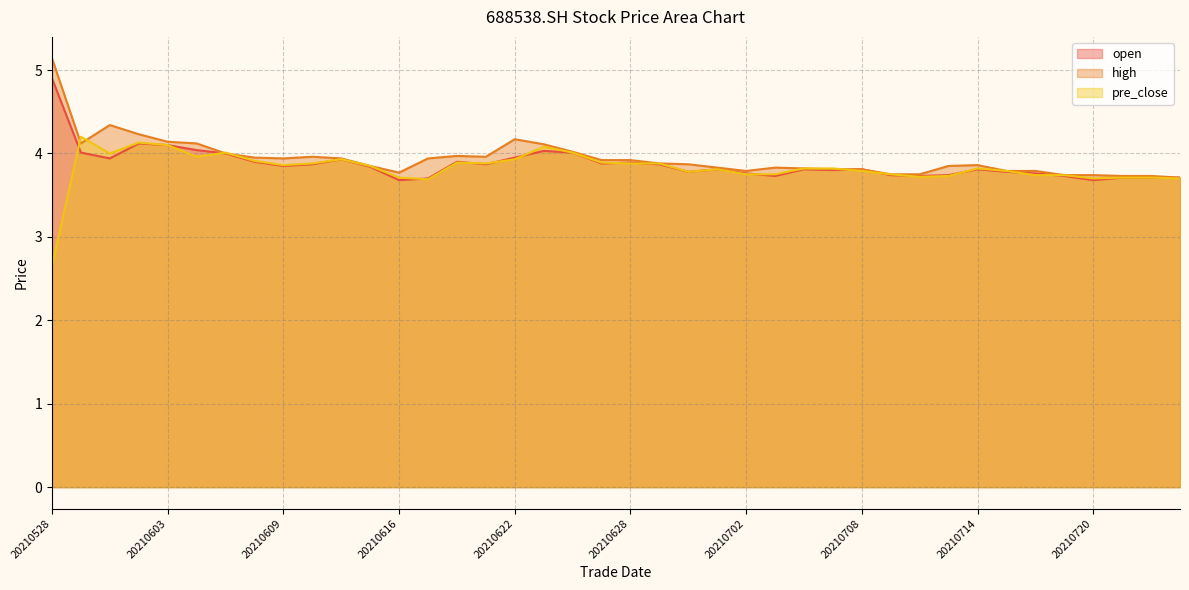

How many series are shown in this chart?

3